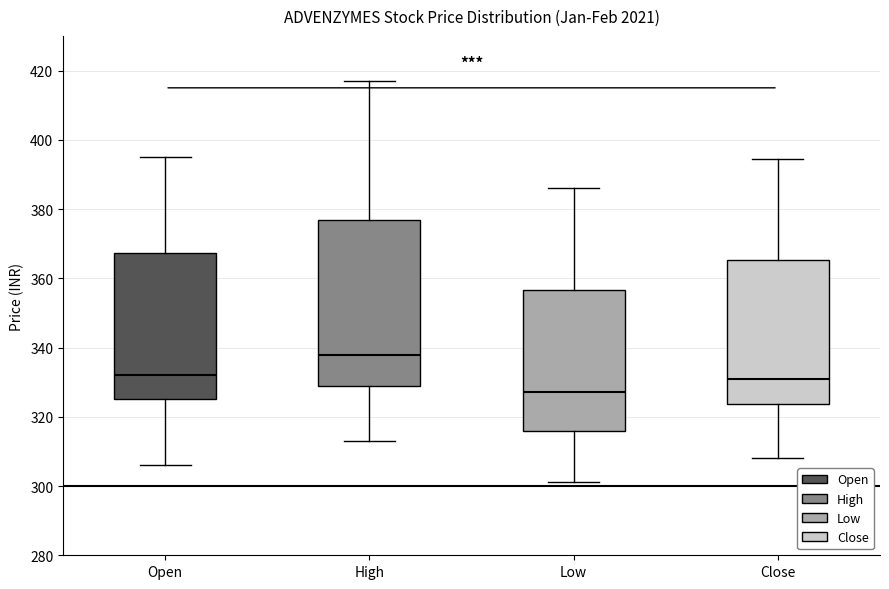

Reading left to right, read every box against the y-axis: the position of its median line, the range the box covers, and the ends of its whiskers. The values are not printed on the chart, so give them approximately, as read against the axis.

Open: median 332, box 326 to 368, whiskers 306 to 396
High: median 338, box 328 to 376, whiskers 314 to 418
Low: median 328, box 316 to 356, whiskers 302 to 386
Close: median 330, box 324 to 366, whiskers 308 to 394